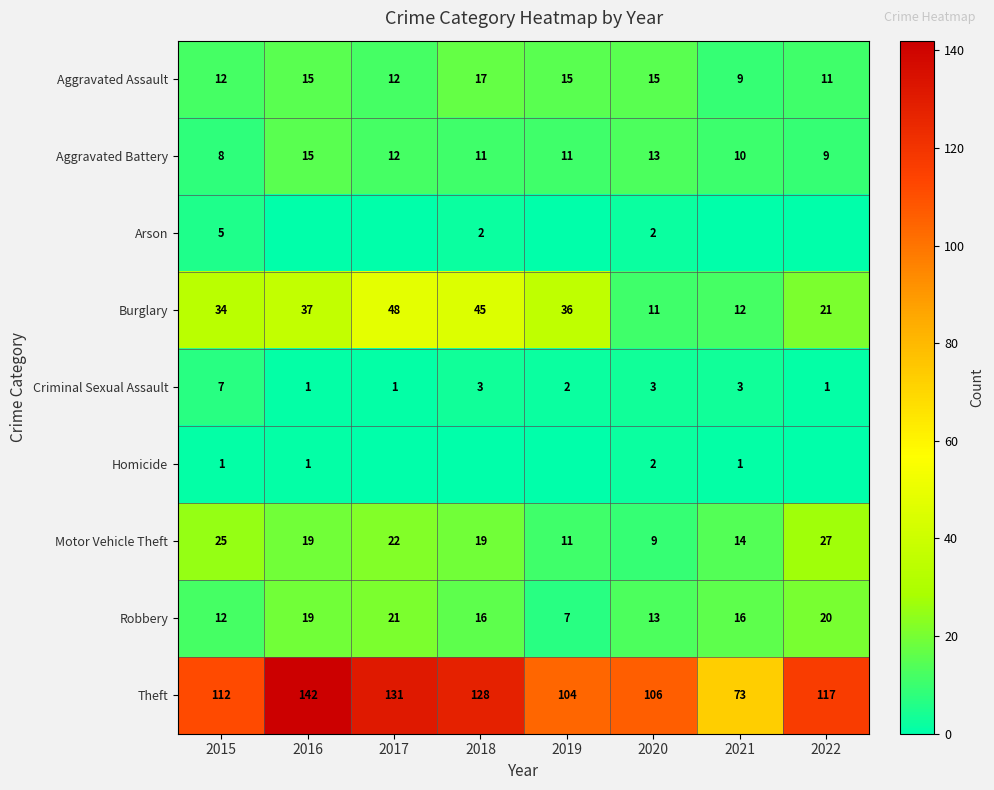

At how many categories does at least one series exceed 81?

7